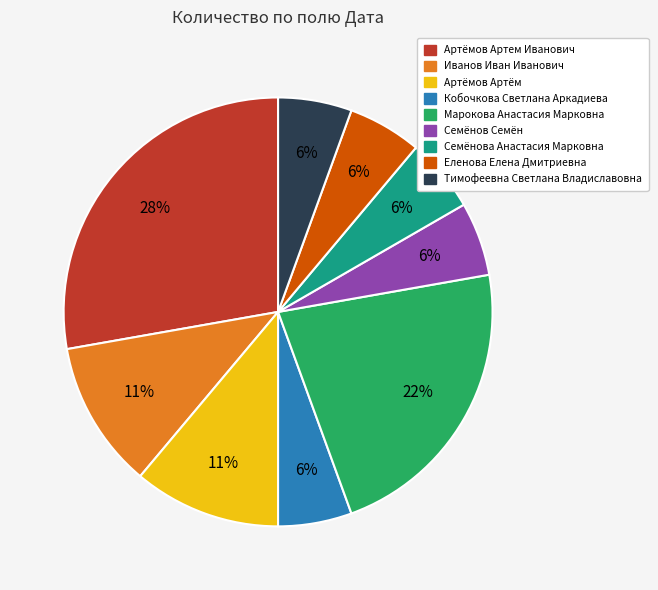

What is the ratio of the value at Иванов Иван Иванович to the value at Марокова Анастасия Марковна?

0.5